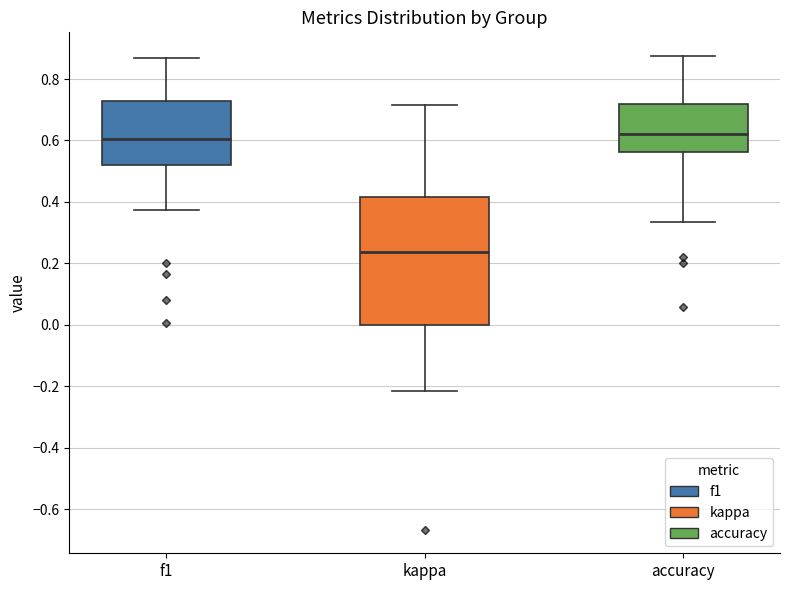

Where does the upper whisker of the box for kappa end on the y-axis? The values are not printed on the chart, so give them approximately, as read against the axis.

0.72